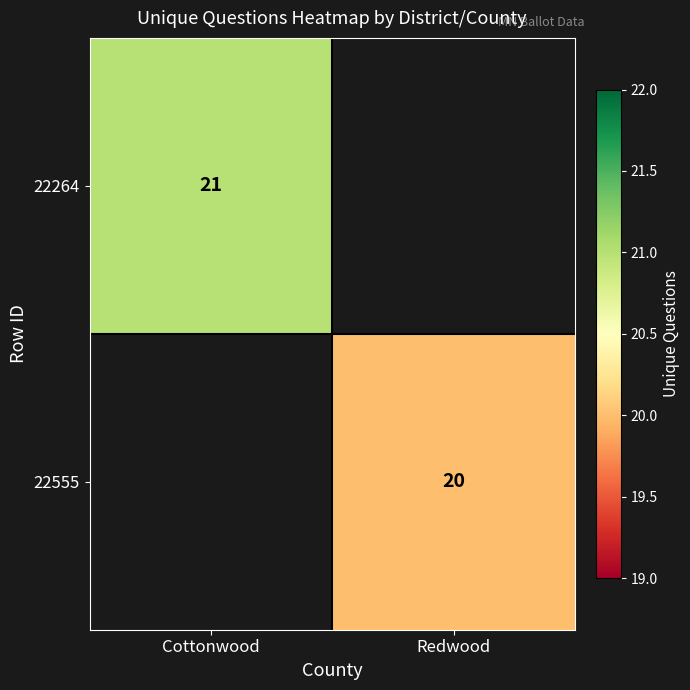

How many distinct data groups are displayed?

2